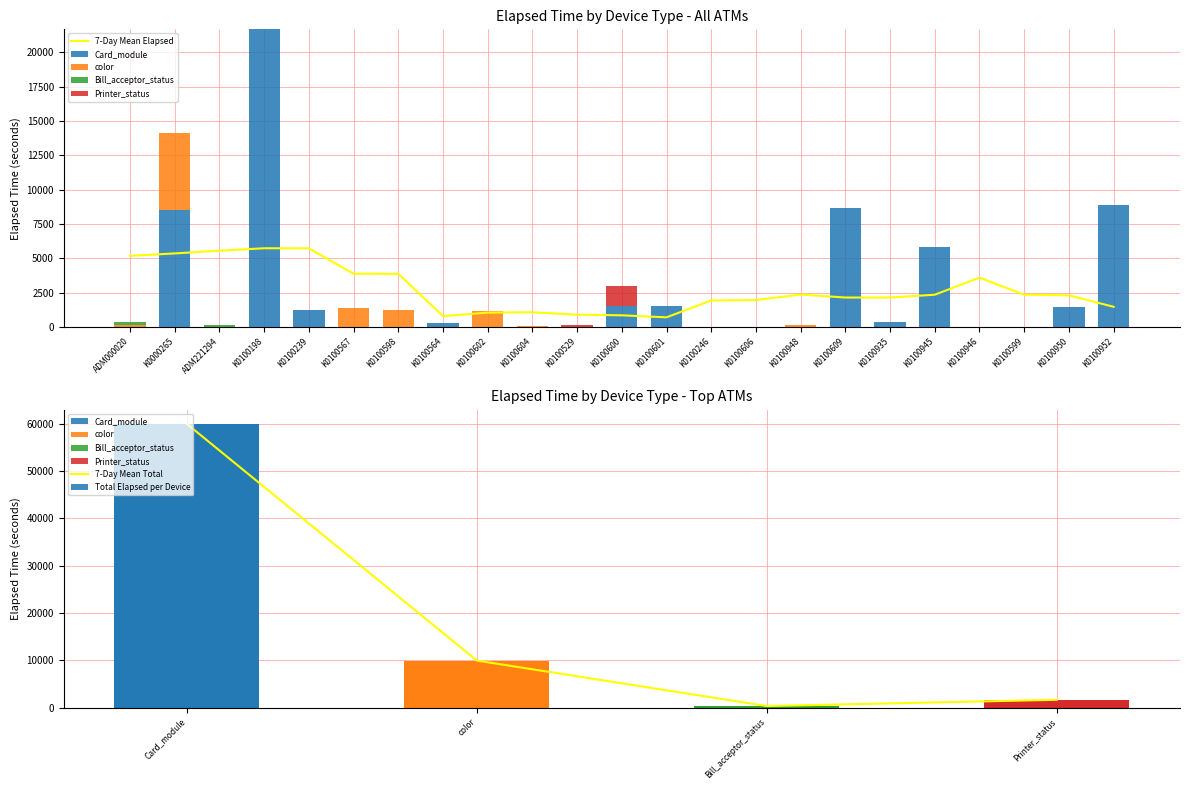

How many groups of bars are there?

23